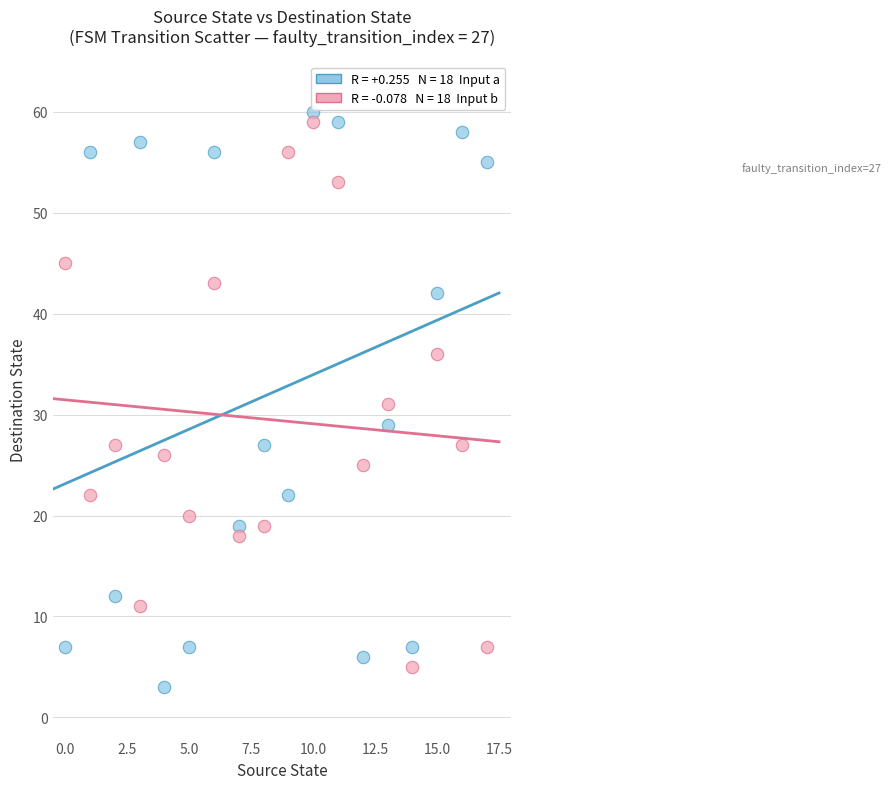

Across all data points, what is the range of Y values (max minus min)?

57